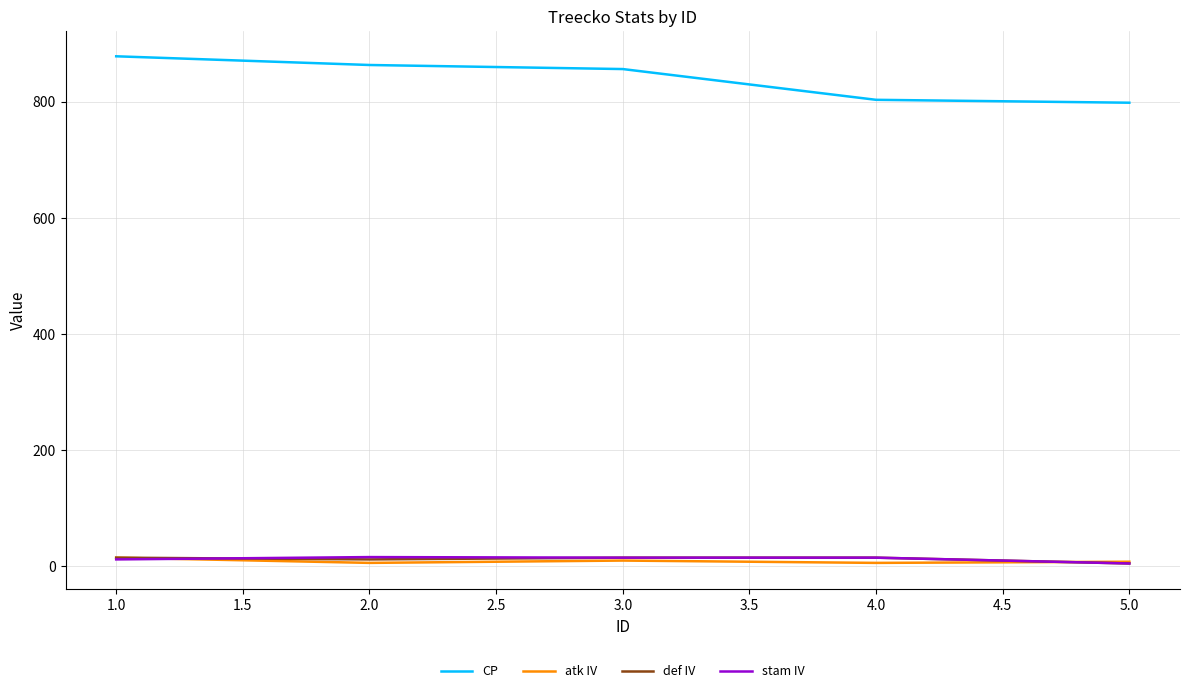

The value of CP at 3.0 is 856. True or false?

True